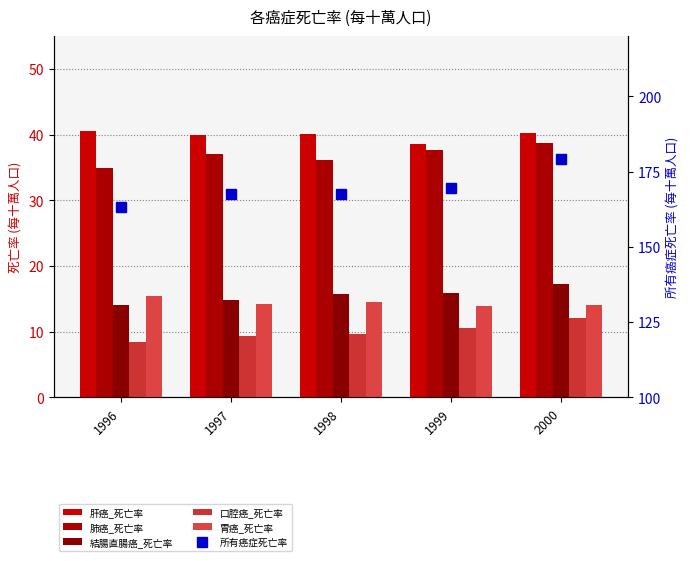

What value does the 肝癌_死亡率 series have at 1998?

40.1